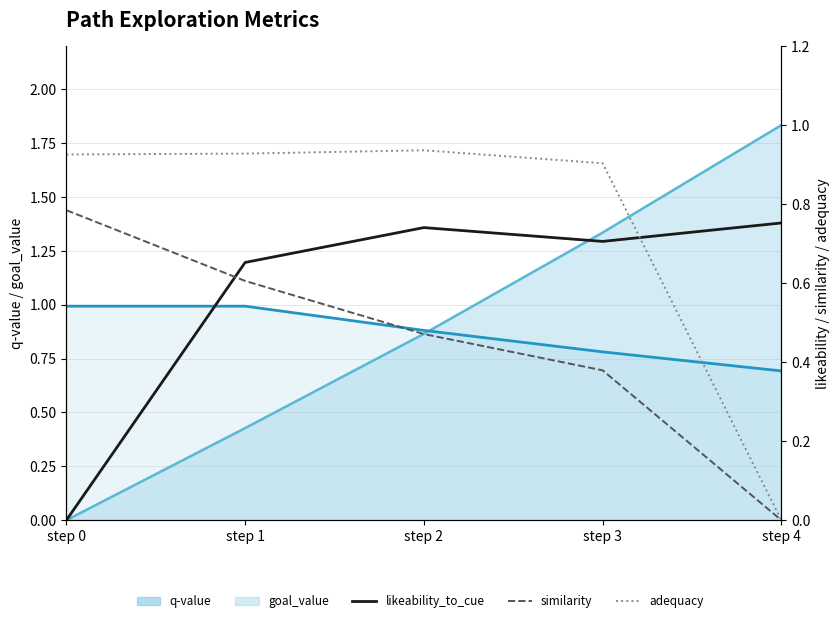

What is the value of the similarity point at the 3rd from the left?

0.5